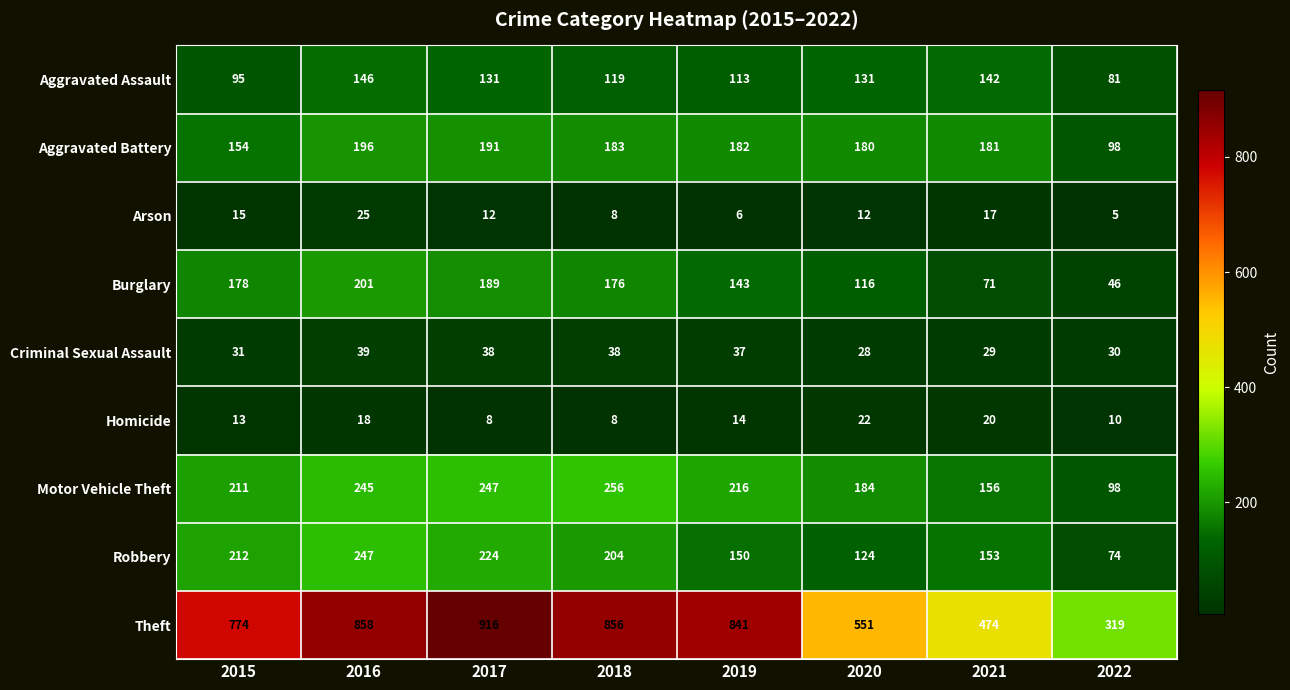

What is the greatest value displayed?

916